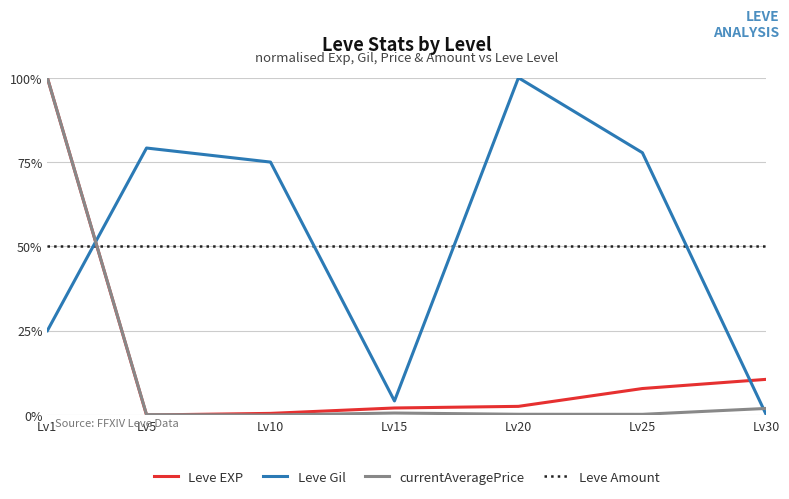

How many values in Leve Gil are above zero?

6